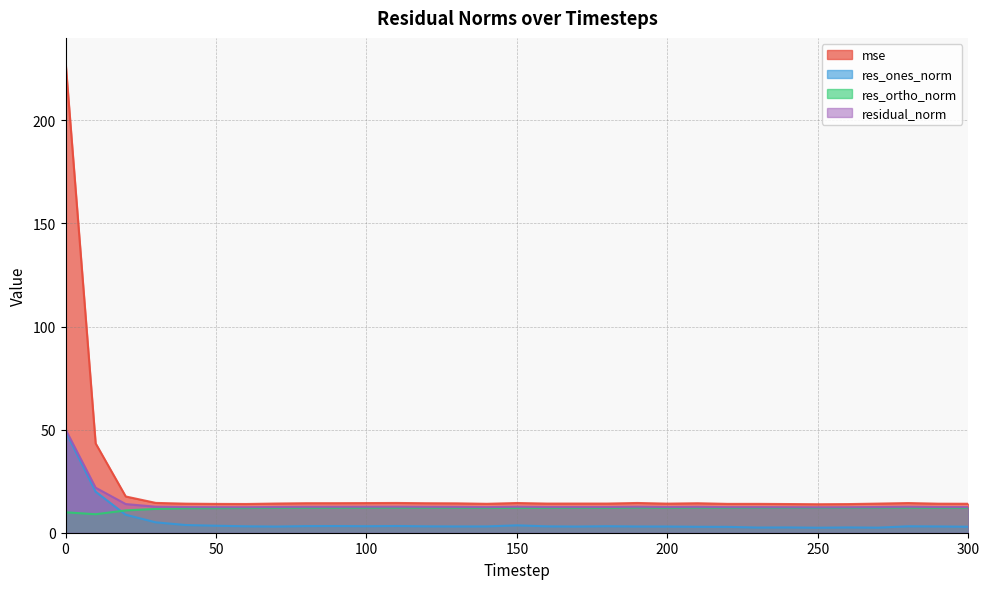

Reading right to left, what are all the values shown in this chart?

mse: 300=14.0	290=14.1	280=14.4	270=14.1	260=13.9	250=13.8	240=13.9	230=14.0	220=14.0	210=14.3	200=14.1	190=14.4	180=14.1	170=14.1	160=14.1	150=14.4	140=14.0	130=14.2	120=14.3	110=14.4	100=14.4	90=14.3	80=14.3	70=14.2	60=13.9	50=14.0	40=14.1	30=14.5	20=17.6	10=43.3	0=228.5
res_ones_norm: 300=2.9	290=3.0	280=3.1	270=2.5	260=2.6	250=2.4	240=2.6	230=2.5	220=2.8	210=2.9	200=3.0	190=3.0	180=3.2	170=3.0	160=3.1	150=3.6	140=3.1	130=3.0	120=3.1	110=3.3	100=3.2	90=3.2	80=3.2	70=3.0	60=3.1	50=3.4	40=3.7	30=5.0	20=8.7	10=19.9	0=49.2
res_ortho_norm: 300=12.1	290=12.1	280=12.2	270=12.2	260=12.1	250=12.1	240=12.1	230=12.2	220=12.1	210=12.2	200=12.1	190=12.2	180=12.1	170=12.1	160=12.1	150=12.1	140=12.0	130=12.1	120=12.2	110=12.2	100=12.2	90=12.1	80=12.1	70=12.1	60=12.0	50=11.9	40=11.9	30=11.6	20=10.8	10=9.0	0=9.9
residual_norm: 300=12.4	290=12.4	280=12.6	270=12.5	260=12.4	250=12.3	240=12.4	230=12.4	220=12.4	210=12.5	200=12.5	190=12.6	180=12.5	170=12.5	160=12.5	150=12.6	140=12.4	130=12.5	120=12.5	110=12.6	100=12.6	90=12.6	80=12.5	70=12.5	60=12.4	50=12.4	40=12.5	30=12.6	20=13.9	10=21.8	0=50.1